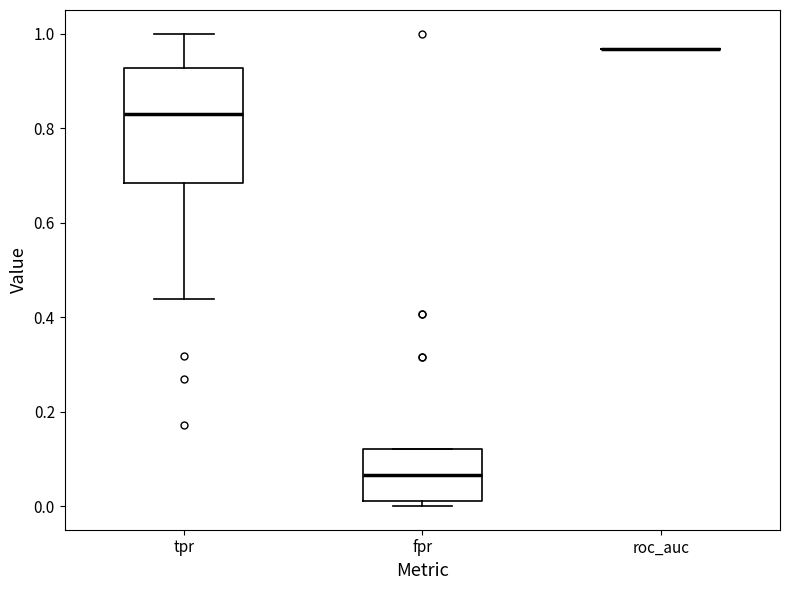

Reading left to right, read every box against the y-axis: the position of its median line, the range the box covers, and the ends of its whiskers. The values are not printed on the chart, so give them approximately, as read against the axis.

tpr: median 0.82, box 0.68 to 0.92, whiskers 0.44 to 1.00
fpr: median 0.06, box 0.02 to 0.12, whiskers 0.00 to 0.12
roc_auc: box collapsed to a line at 0.96, whiskers 0.96 to 0.96